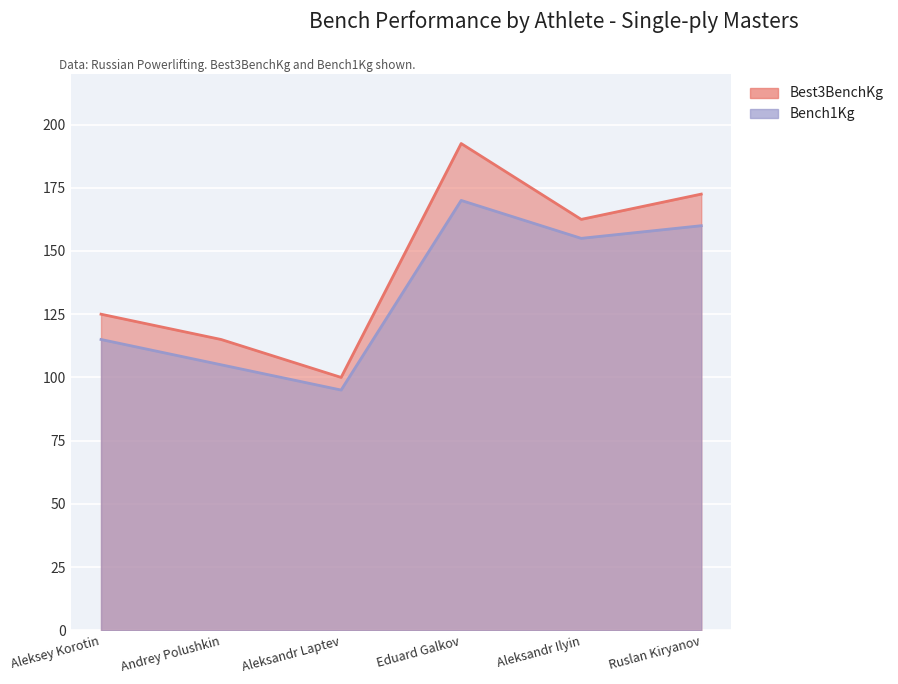

Reading left to right, transcribe all the data shown in this chart.

Bench1Kg: 115.0	105.0	95.0	170.0	155.0	160.0
Best3BenchKg: 125.0	115.0	100.0	192.5	162.5	172.5